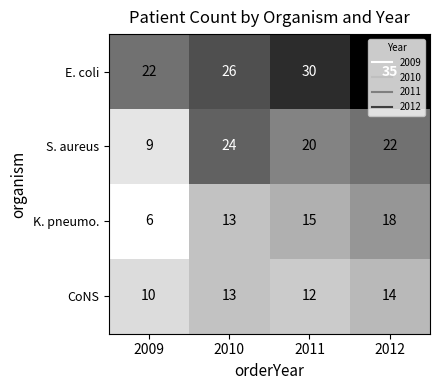

What is the smallest value displayed?

6